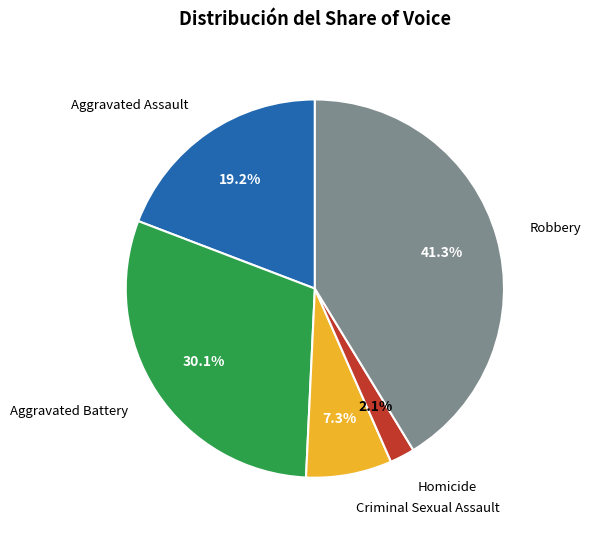

True or false: Aggravated Battery accounts for 36% of the total.

False